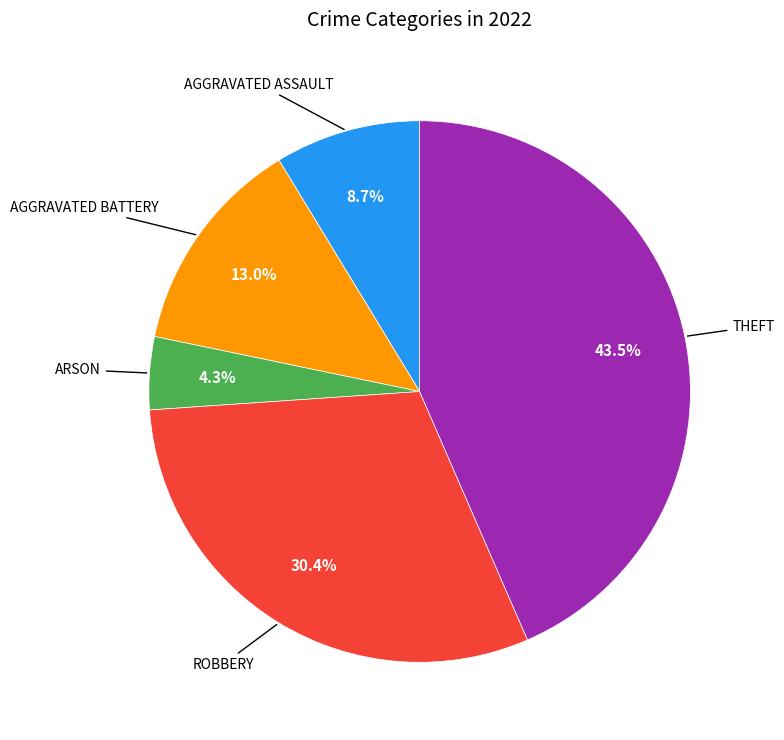

How many segments does this pie chart have?

5